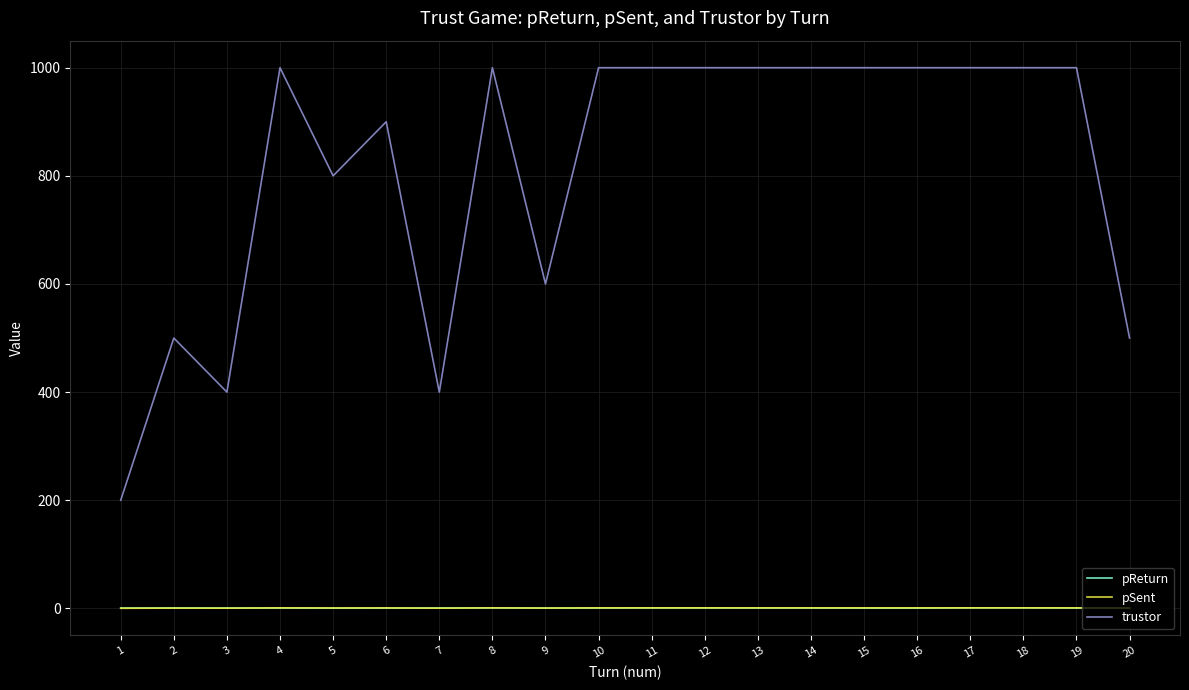

What is the difference between the second highest and minimum values in the trustor series?

800.0